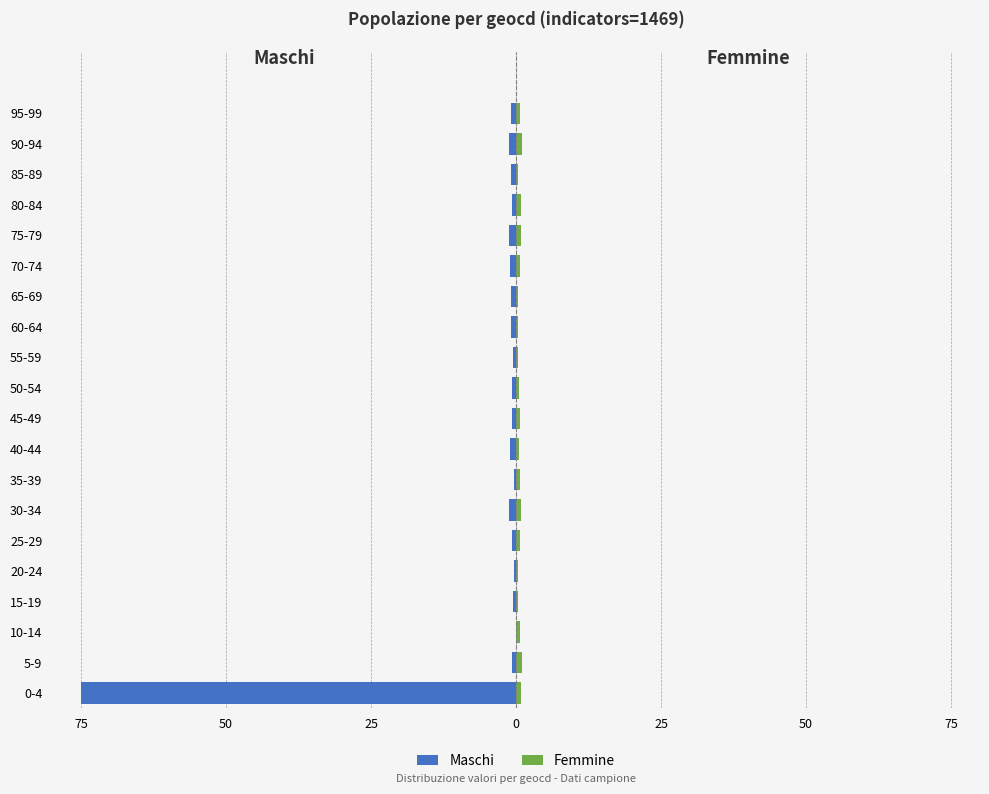

Does the chart contain any negative values?

Yes